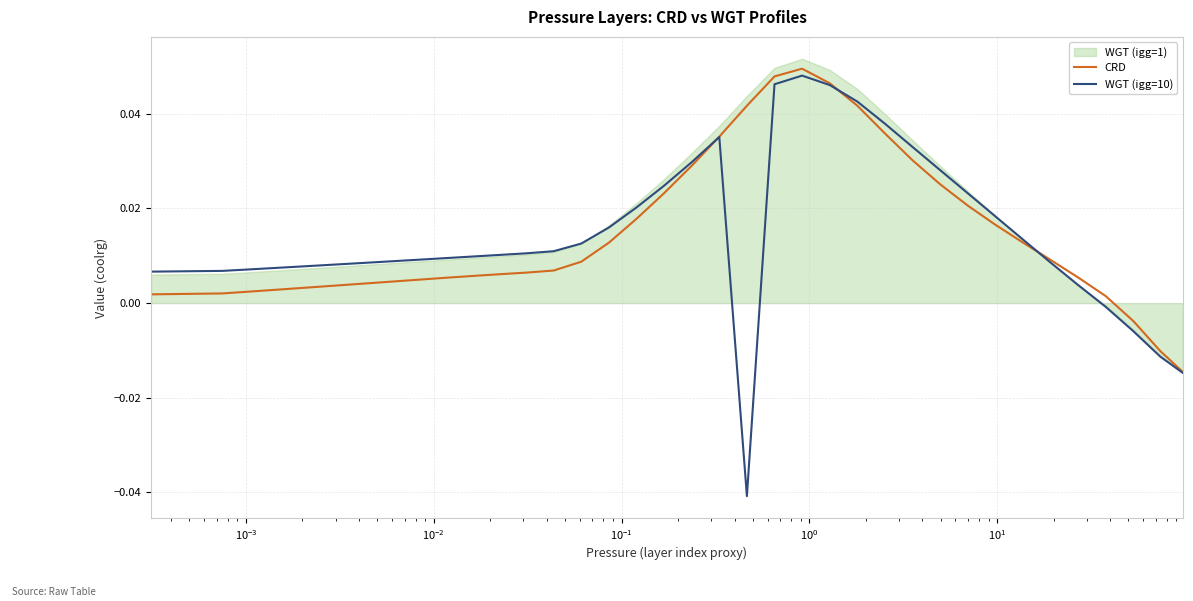

At how many categories does at least one series exceed 0?

34